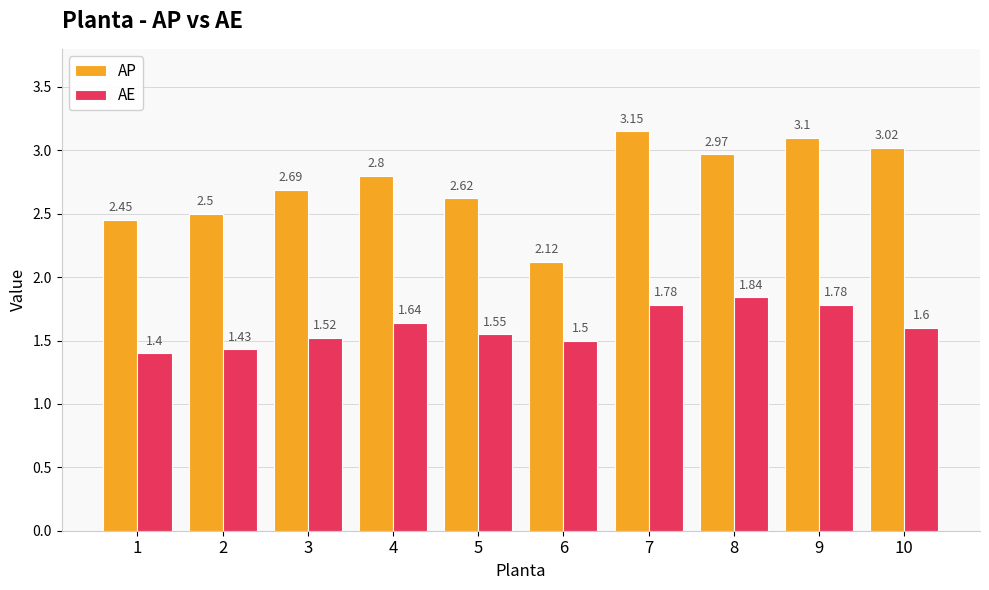

List the series in order of their overall mean, lowest first.

AE, AP